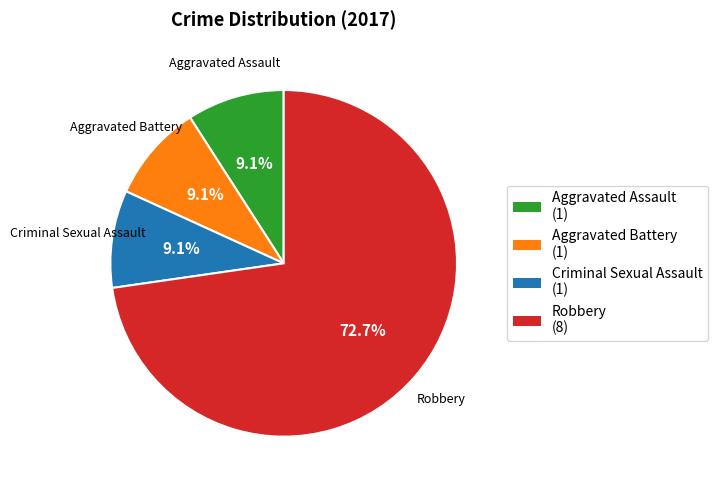

What is the ratio of the value at Criminal Sexual Assault to the value at Aggravated Battery?

1.0